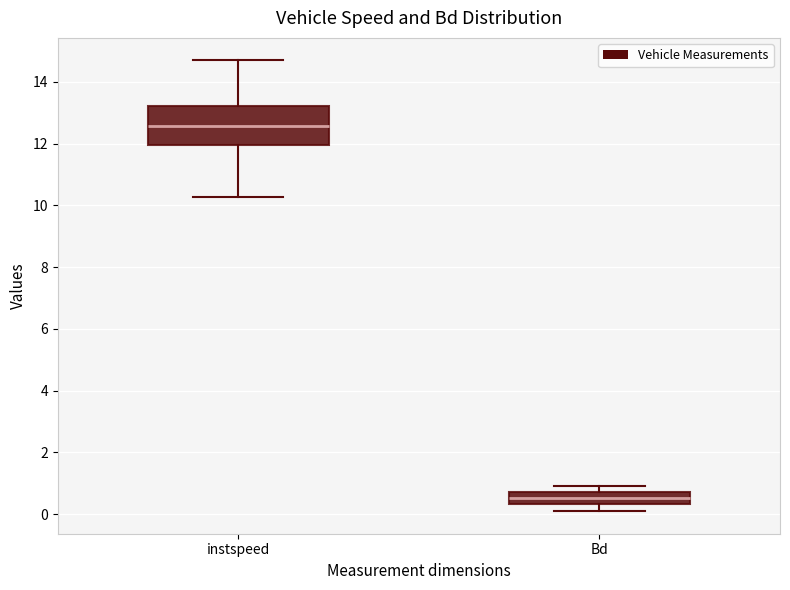

Reading left to right, transcribe this box plot: for each box, give where its median line is, the range the box spans, and where its two whiskers end, as read against the y-axis. The values are not printed on the chart, so give them approximately, as read against the axis.

instspeed: median 12.6, box 12.0 to 13.2, whiskers 10.2 to 14.6
Bd: median 0.6, box 0.4 to 0.8, whiskers 0.0 to 1.0